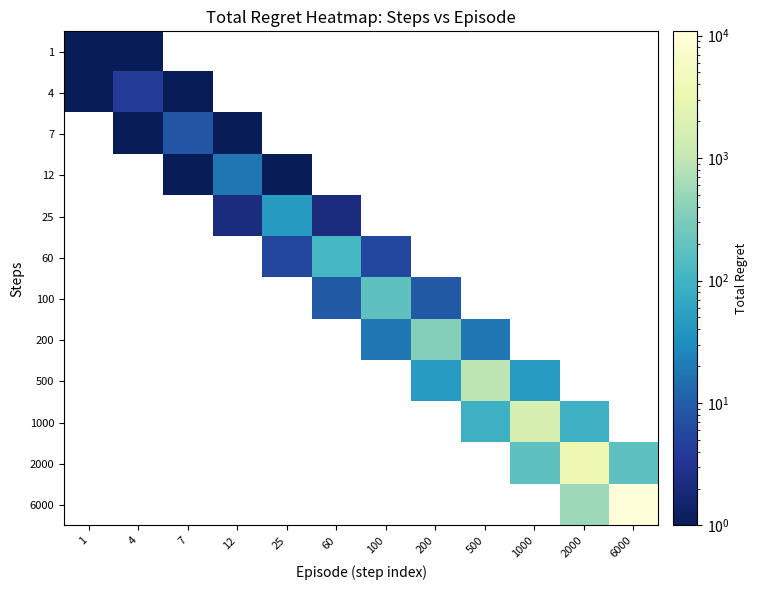

What is the difference between the maximum and minimum values in the 1 series?

0.5